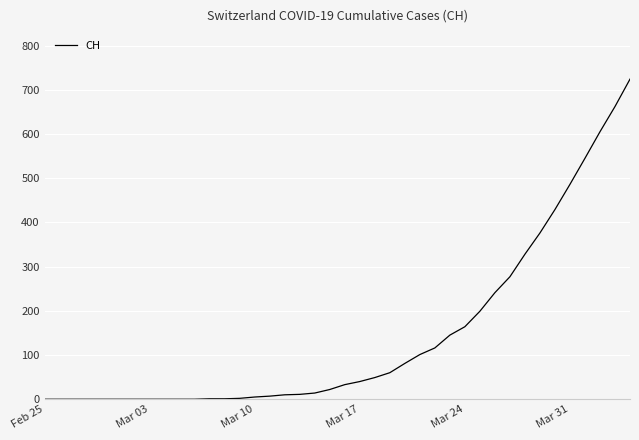

What is the difference between the maximum and minimum values?

724